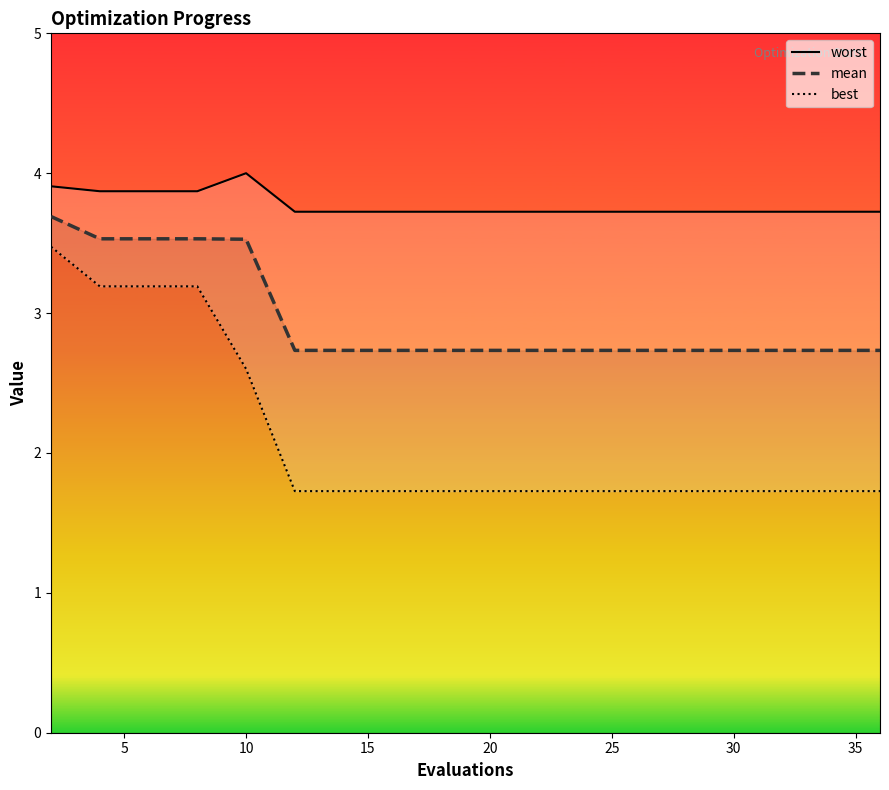

Rank the series by their maximum value, from lowest to highest.

best, mean, worst